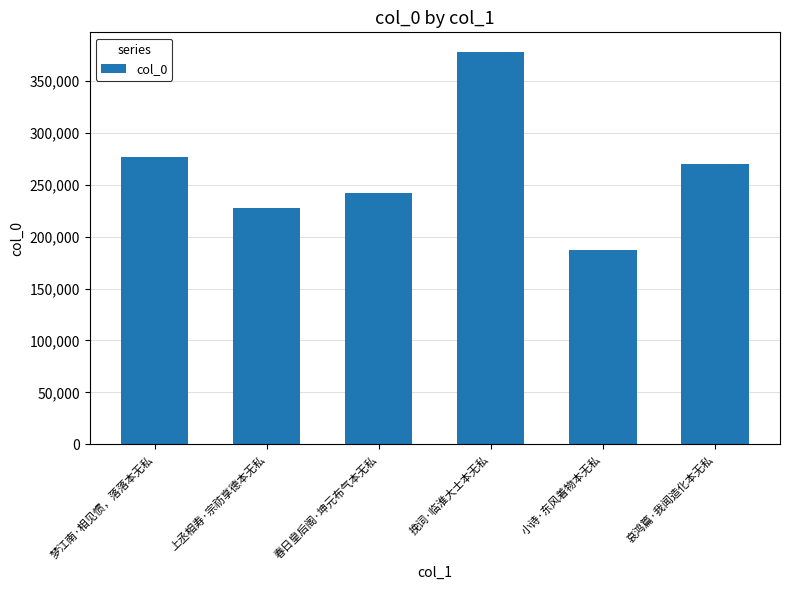

Read the value at 上丞相寿·宗祊享德本无私, to the nearest 50.

228000